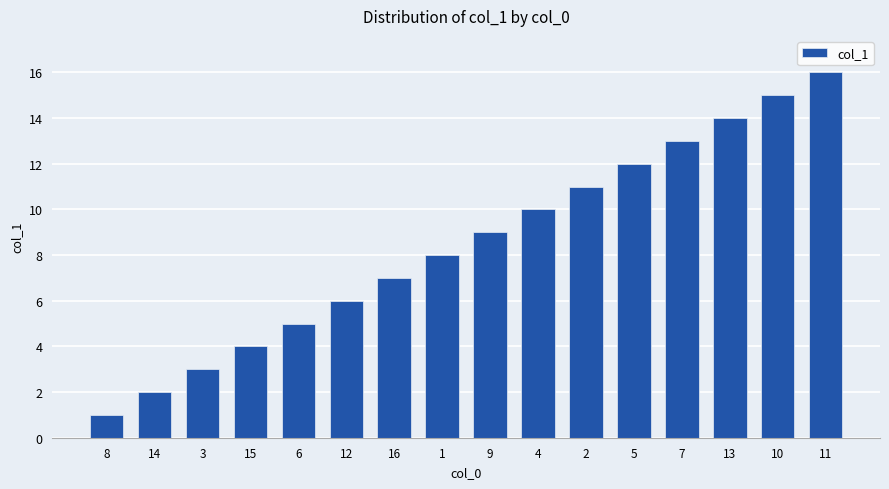

Rank the categories by value from lowest to highest.

8, 14, 3, 15, 6, 12, 16, 1, 9, 4, 2, 5, 7, 13, 10, 11